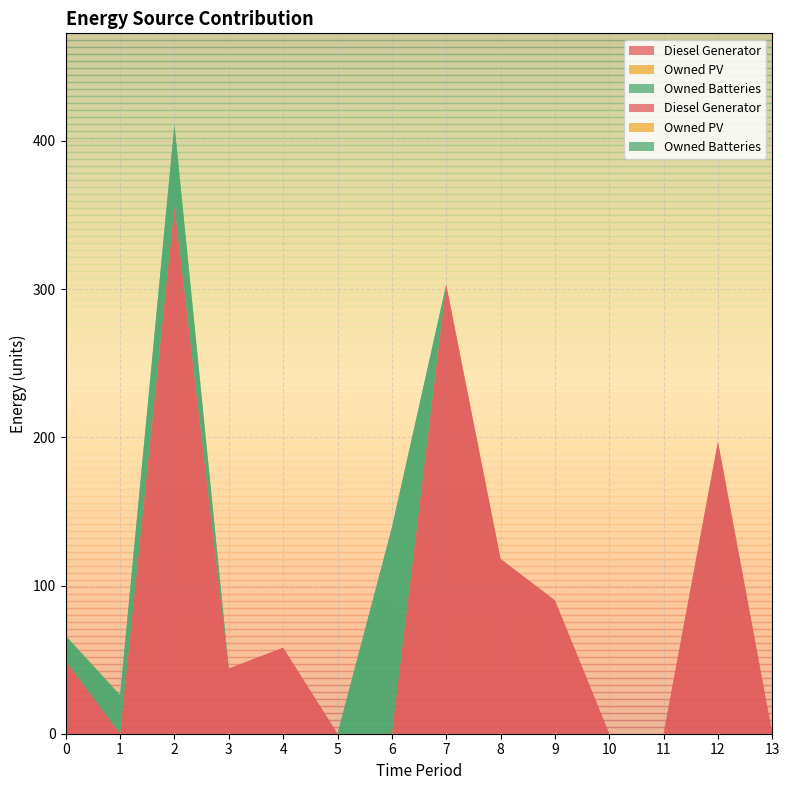

Reading left to right, what are all the values shown in this chart?

Diesel Generator: 49	0	356	44	58	0	0	303	118	90	0	0	197	0
Owned PV: 0	0	0	0	0	0	0	0	0	0	0	0	0	0
Owned Batteries: 17	26	55	0	0	0	139	0	0	0	0	0	0	0